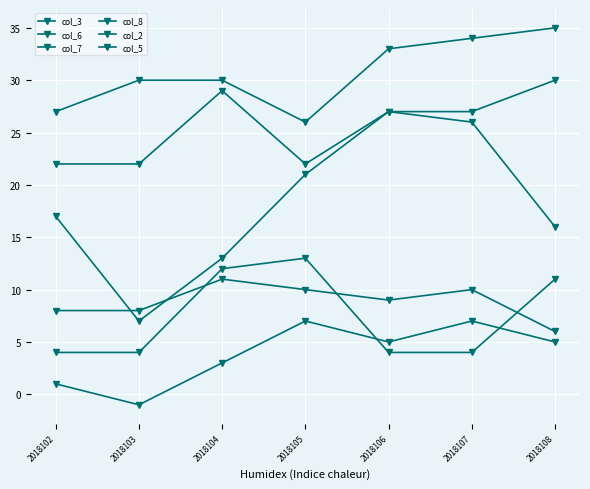

At which label does col_8 reach its peak?

2018104